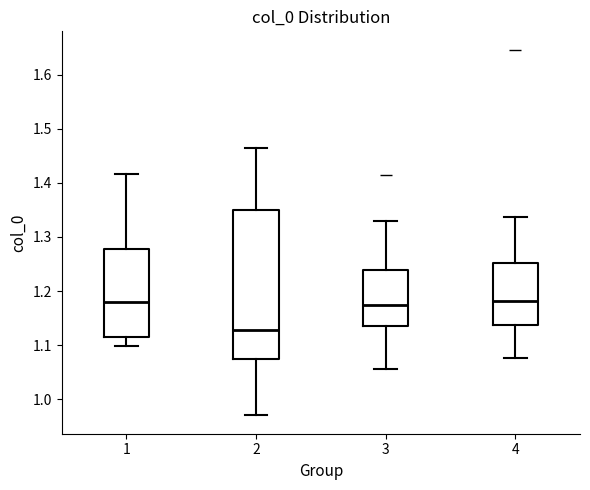

Where does the lower whisker of the box at x = 1 end on the y-axis? The values are not printed on the chart, so give them approximately, as read against the axis.

1.10